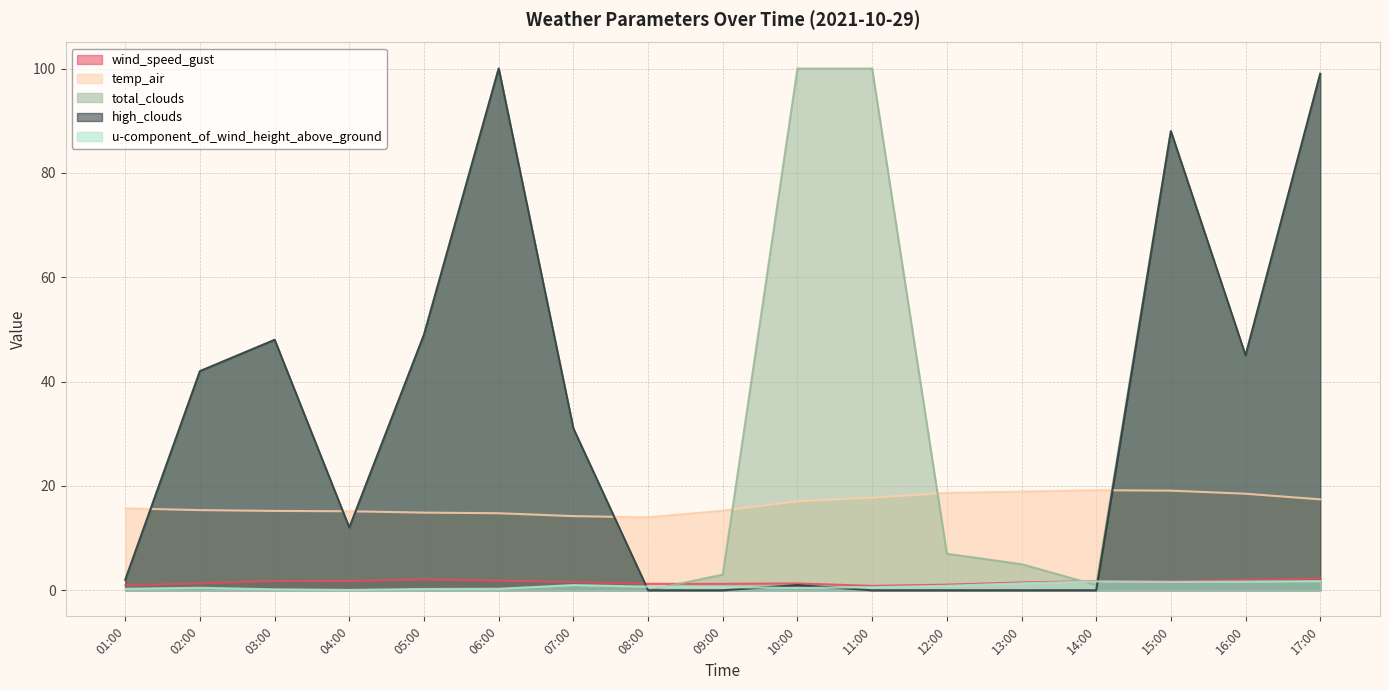

Does the chart display data point markers on the line(s)?

No